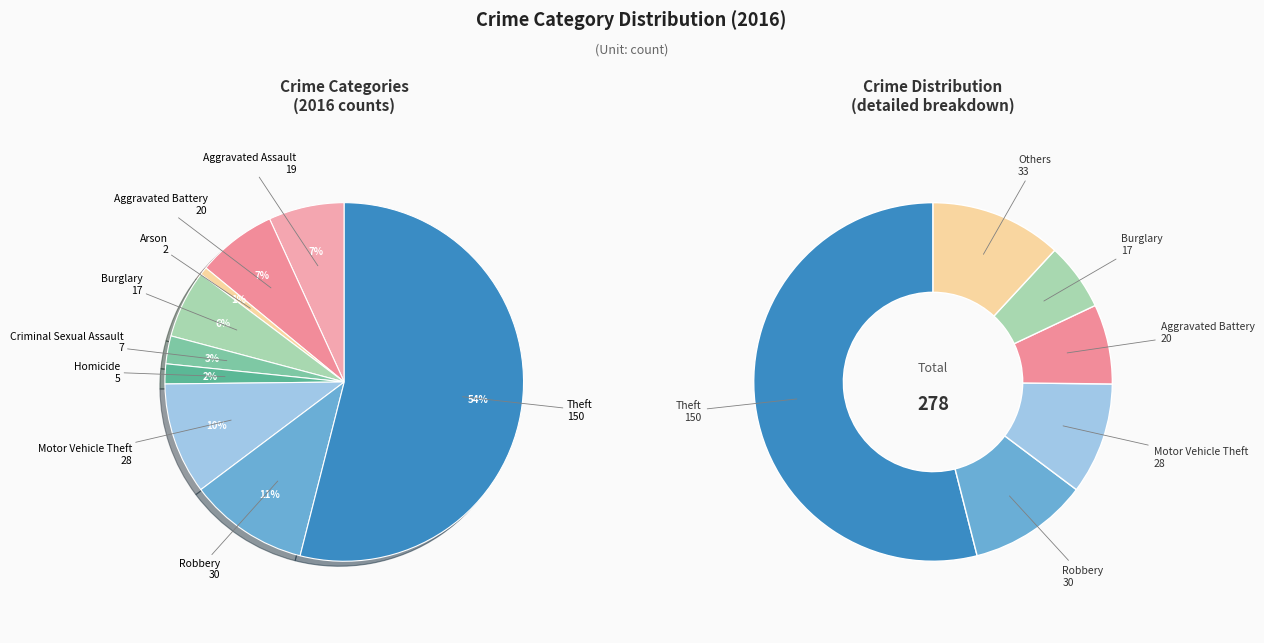

Is it true that Aggravated Battery is 7% of the pie?

True